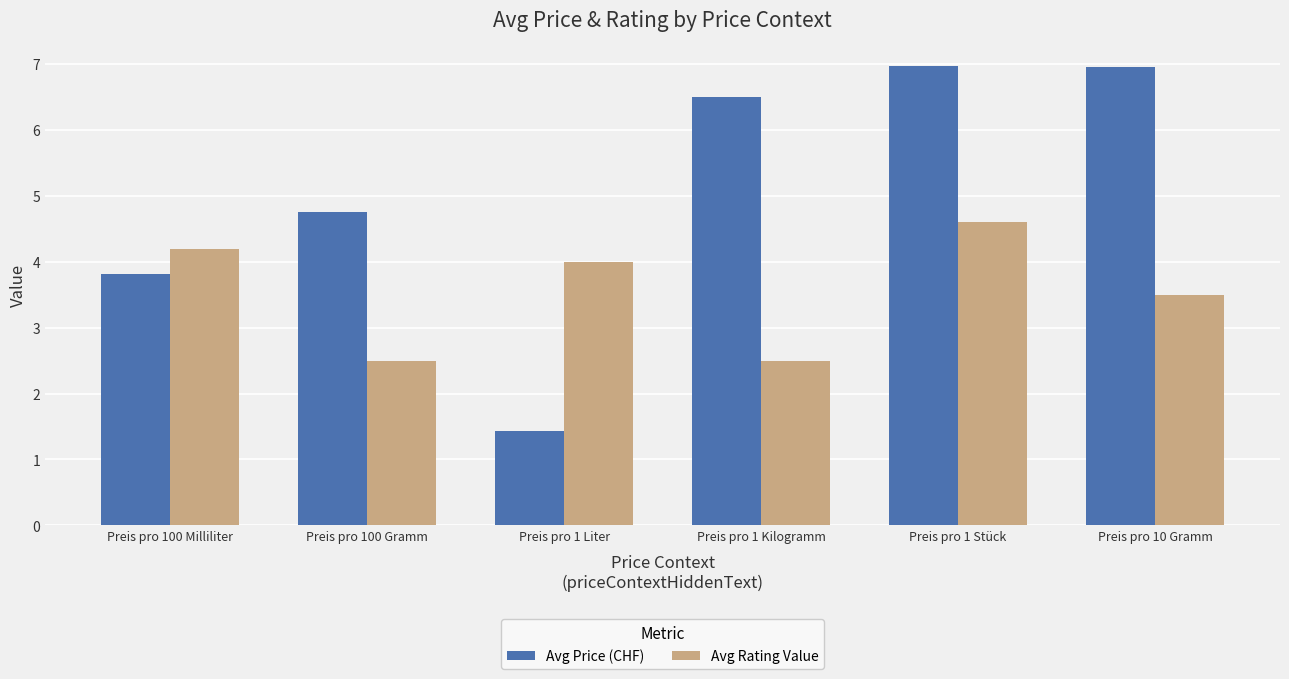

How many bars are there in total?

12